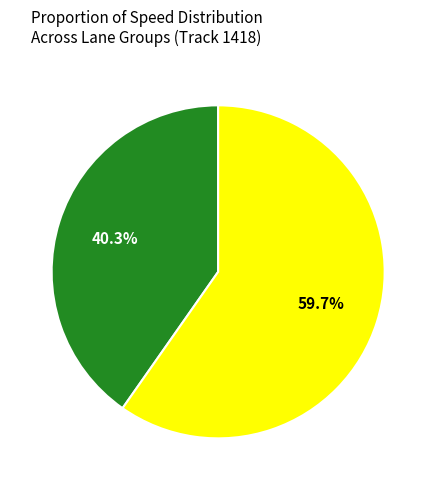

Does any single category account for the majority?

Yes